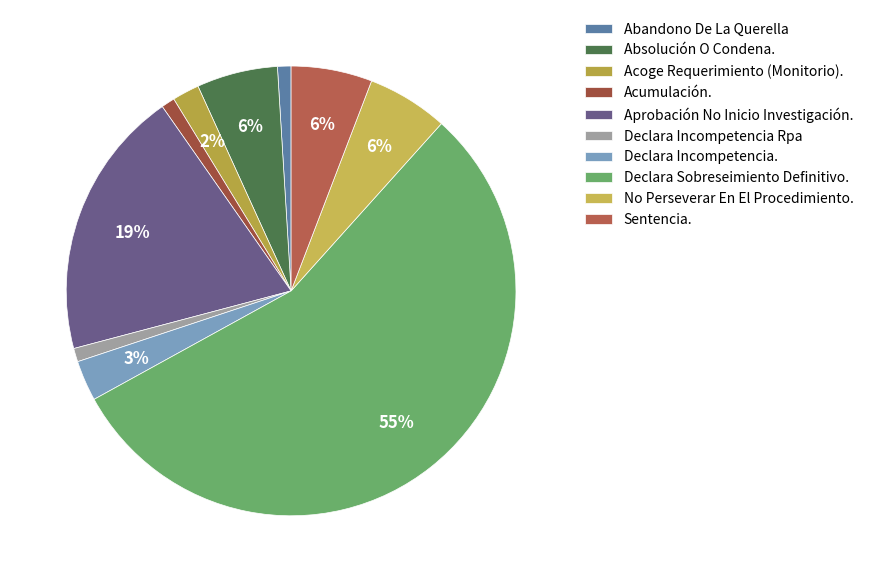

The Aprobación No Inicio Investigación. slice represents 19% of the pie. True or false?

True